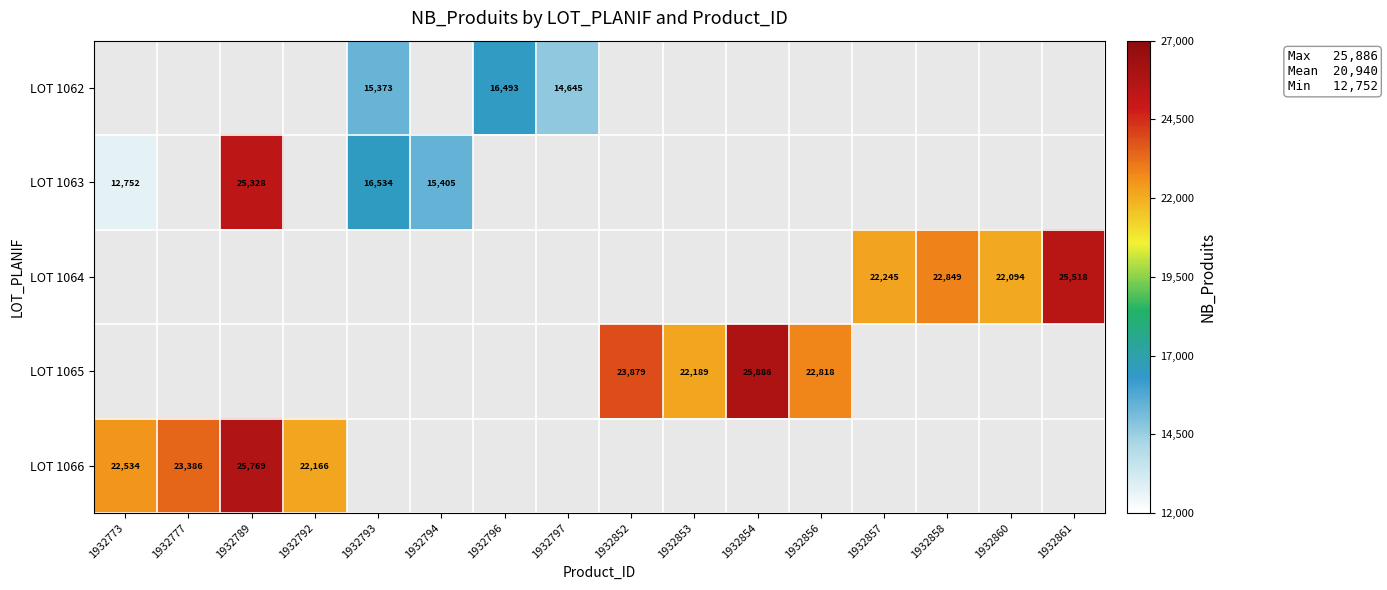

List the labels in order of LOT 1062 value, smallest first.

1932773, 1932777, 1932789, 1932792, 1932794, 1932852, 1932853, 1932854, 1932856, 1932857, 1932858, 1932860, 1932861, 1932797, 1932793, 1932796